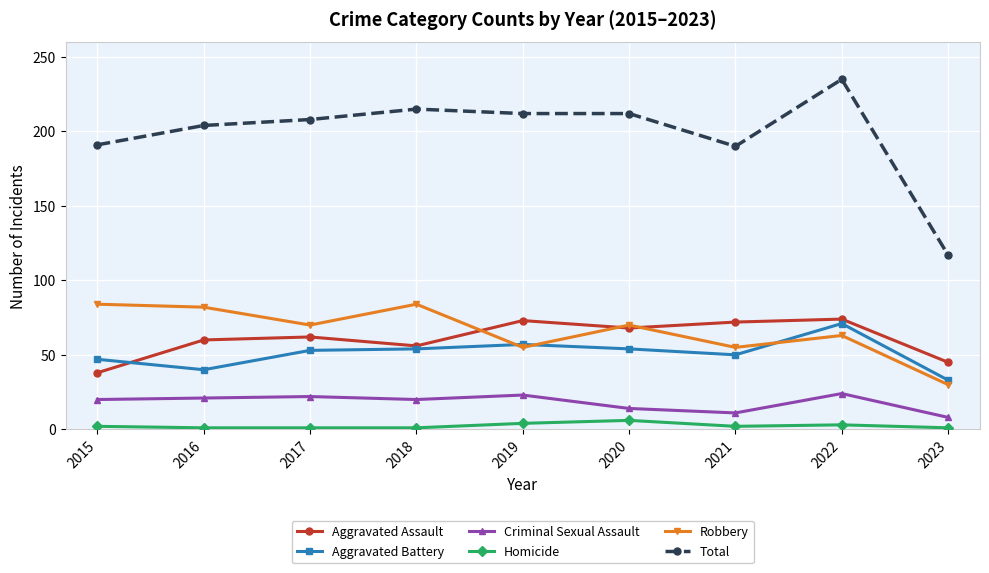

True or false: Homicide has more than 0 interior local peaks.

True